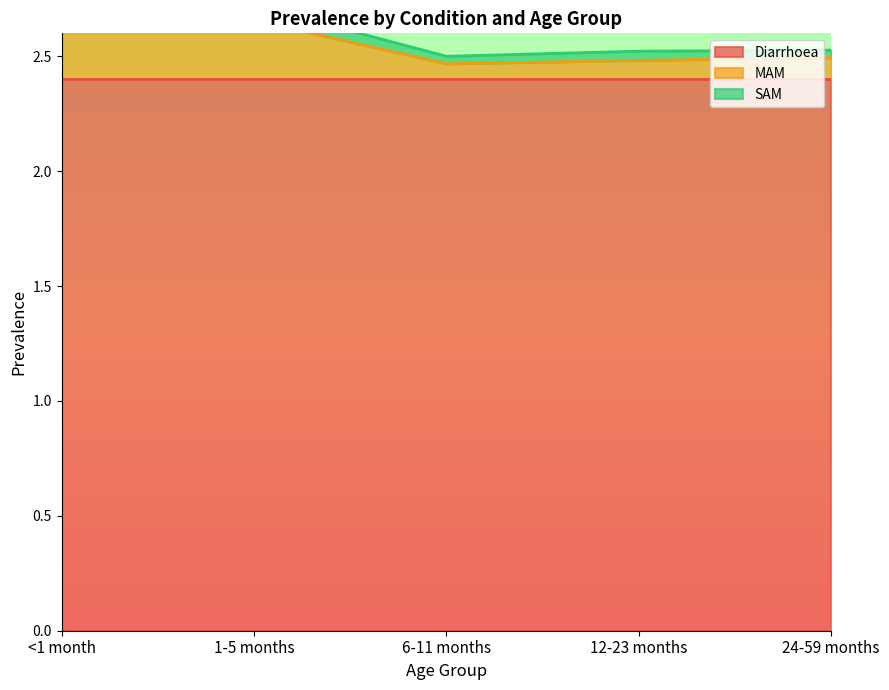

True or false: SAM and MAM intersect in this chart.

False